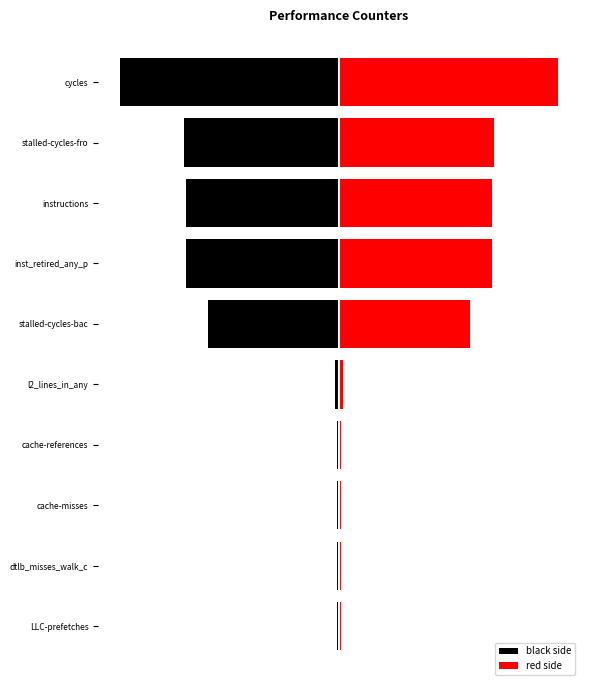

Which series has the largest total across all categories?

red side